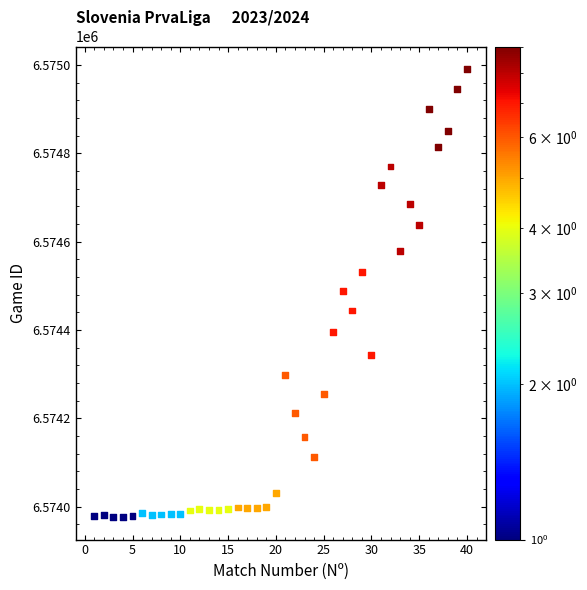

What is the range of X values (max minus min)?

39